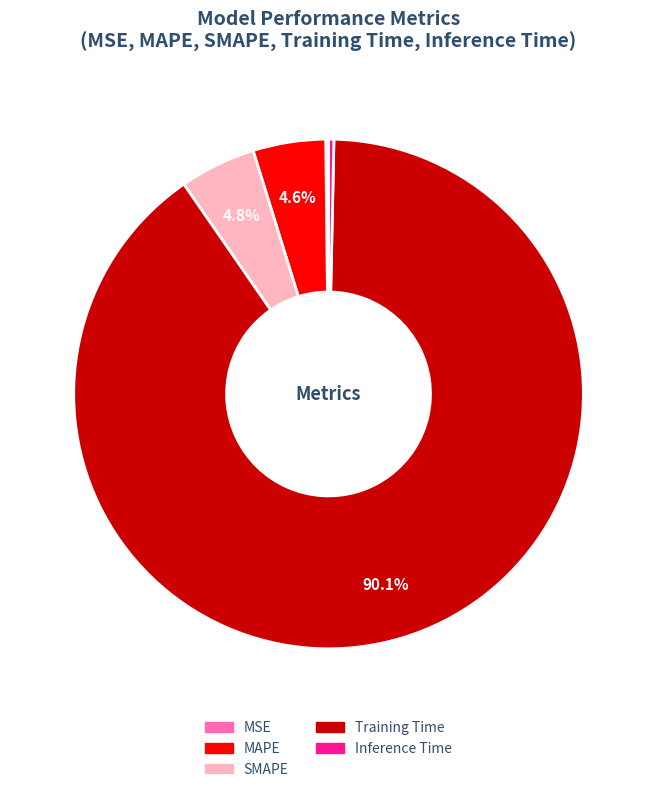

Between SMAPE and Training Time, which is larger?

Training Time